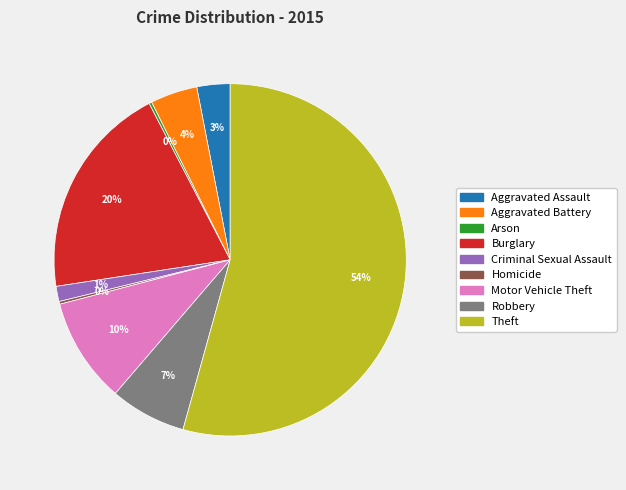

True or false: Robbery accounts for 7% of the total.

True